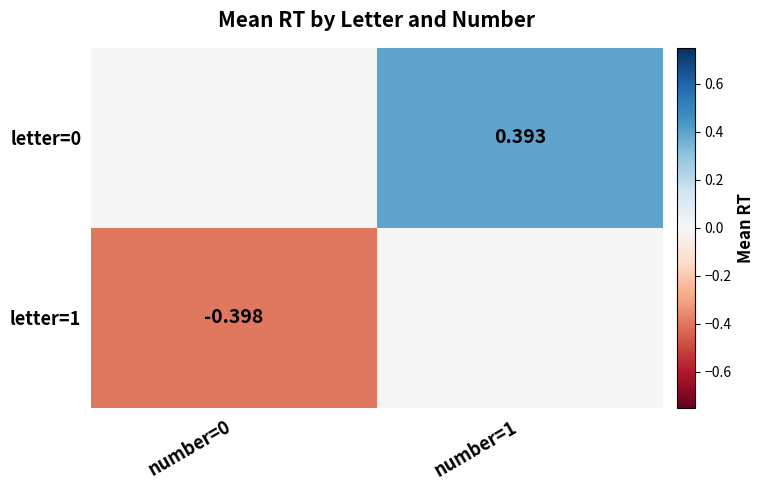

Is the value of letter=1 at number=1 greater than the value of letter=0 at number=1?

No